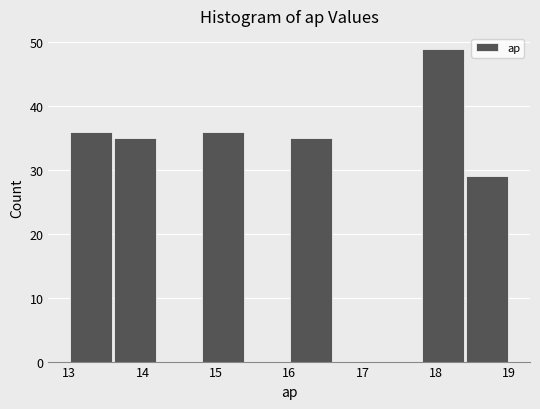

What is the height of the bar covering 17.8 to 18.4 on the x-axis? The values are not printed on the chart, so give them approximately, as read against the axis.

49